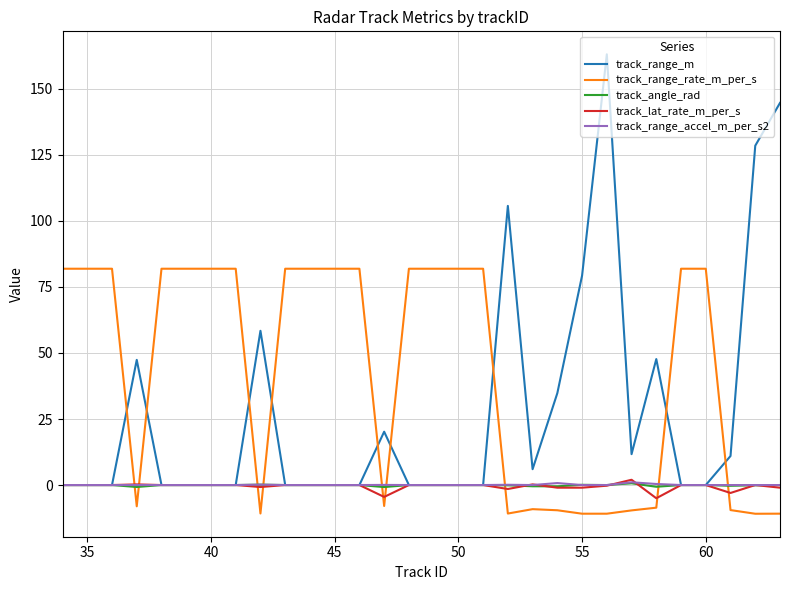

Is this an area chart (filled region under the line)?

No